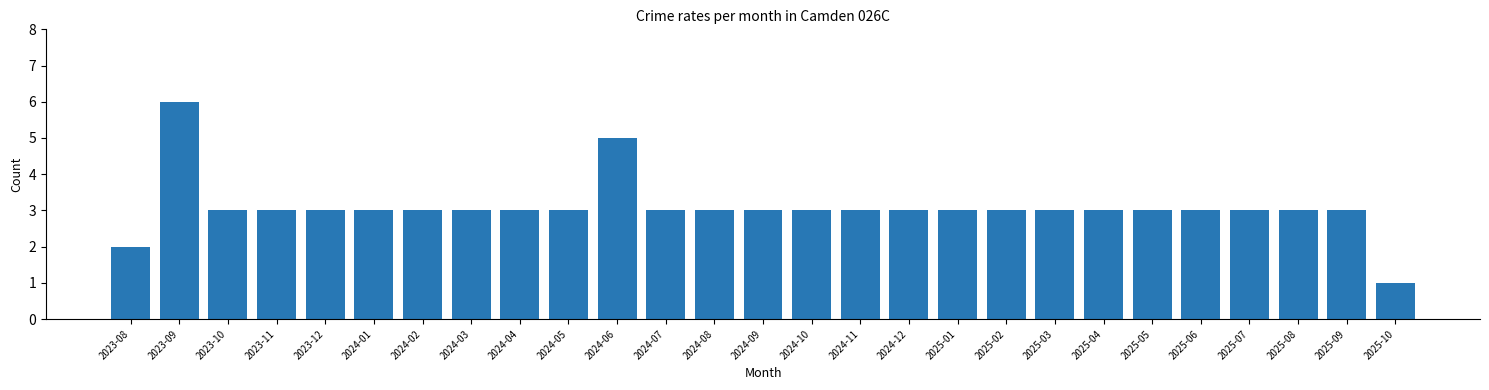

Reading left to right, transcribe all the data shown in this chart.

2	6	3	3	3	3	3	3	3	3	5	3	3	3	3	3	3	3	3	3	3	3	3	3	3	3	1